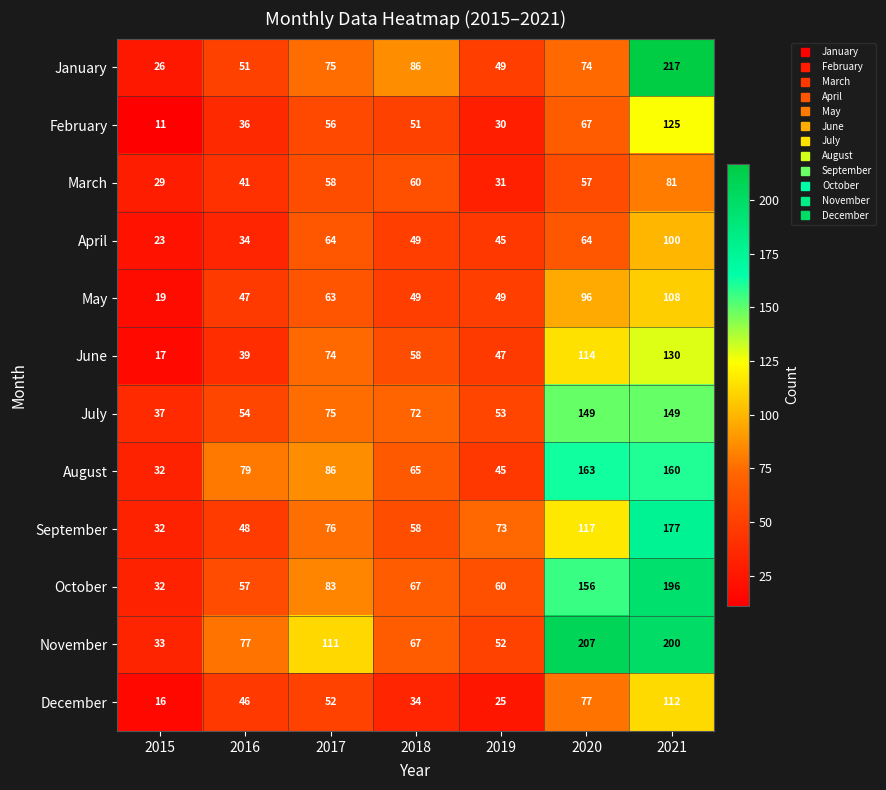

List the labels in order of March value, smallest first.

2015, 2019, 2016, 2020, 2017, 2018, 2021